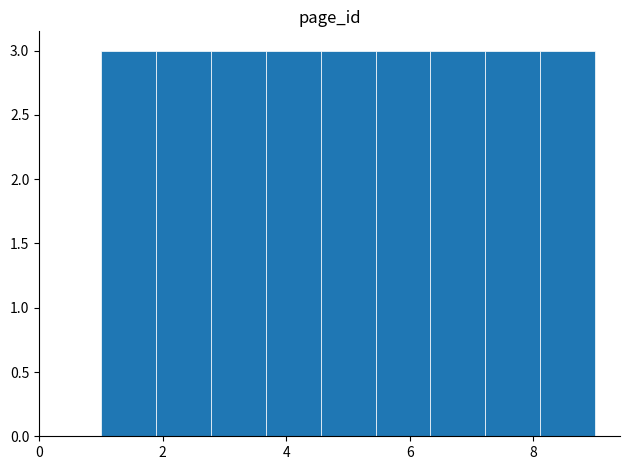

What is the height of the bar covering 5.4 to 6.4 on the x-axis? Neither the bar edges nor the heights are printed on the chart, so give them approximately, as read against the axes.

3